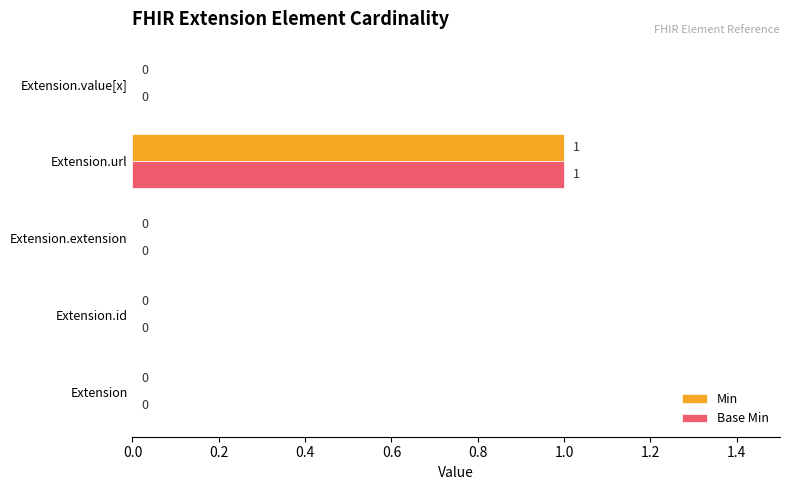

True or false: Min has a value of 0 at Extension.

True